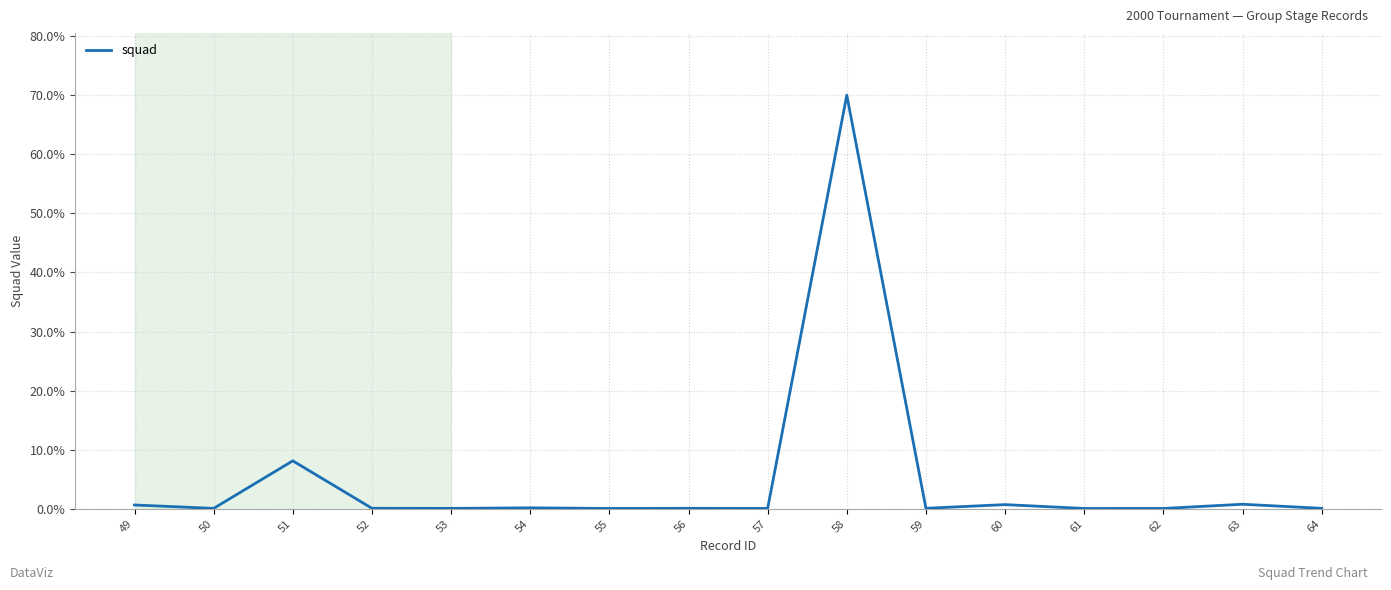

True or false: the data shows 70.0 at 58.

True